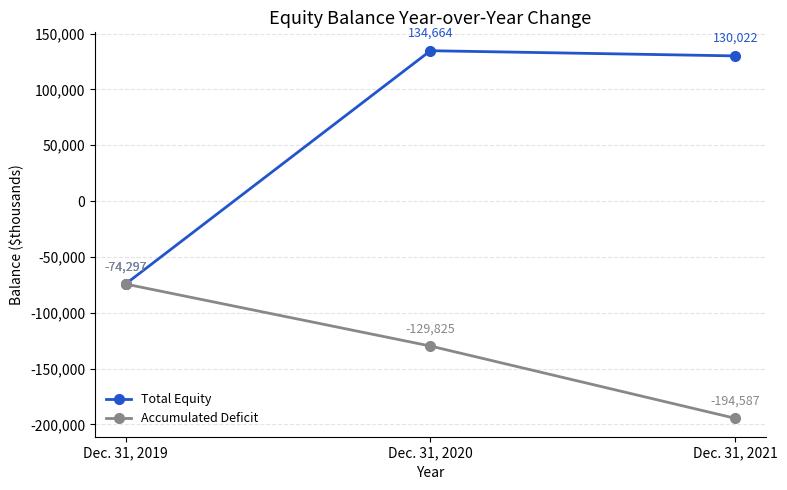

List the series in order of their overall mean, lowest first.

Accumulated Deficit, Total Equity